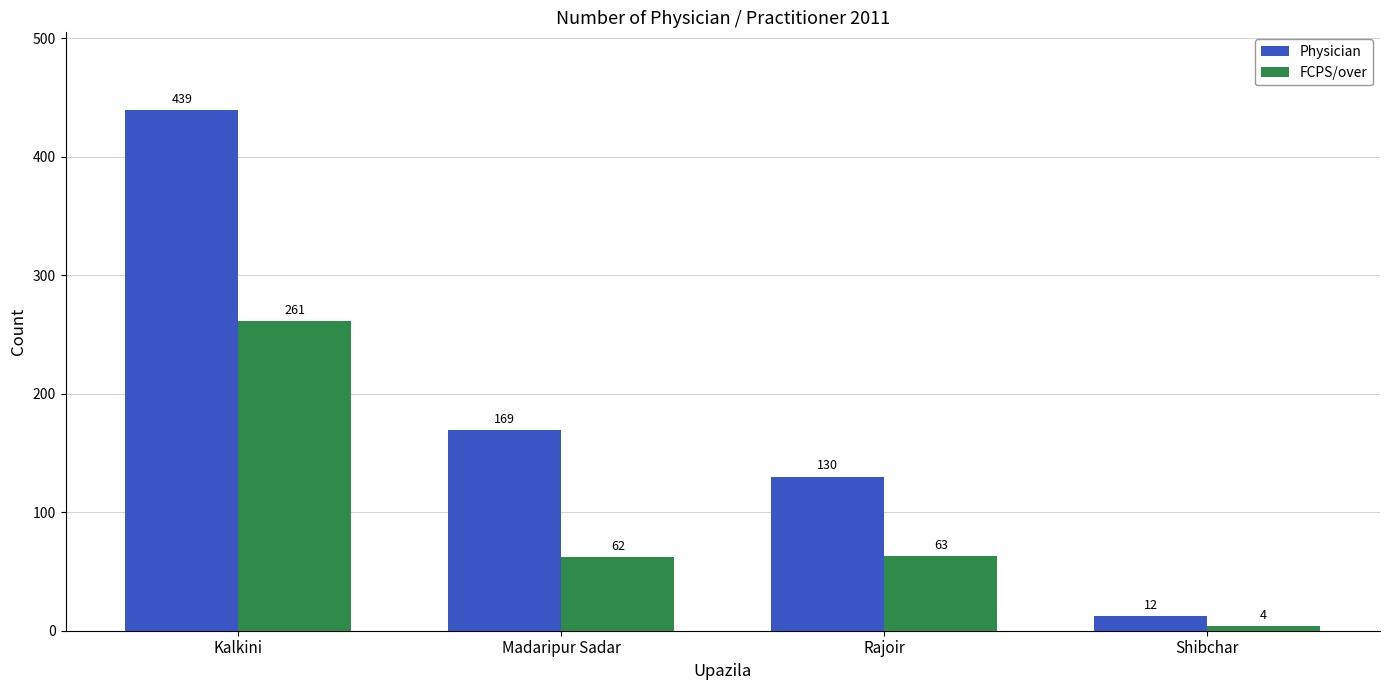

What is the sum of all FCPS/over values?

390